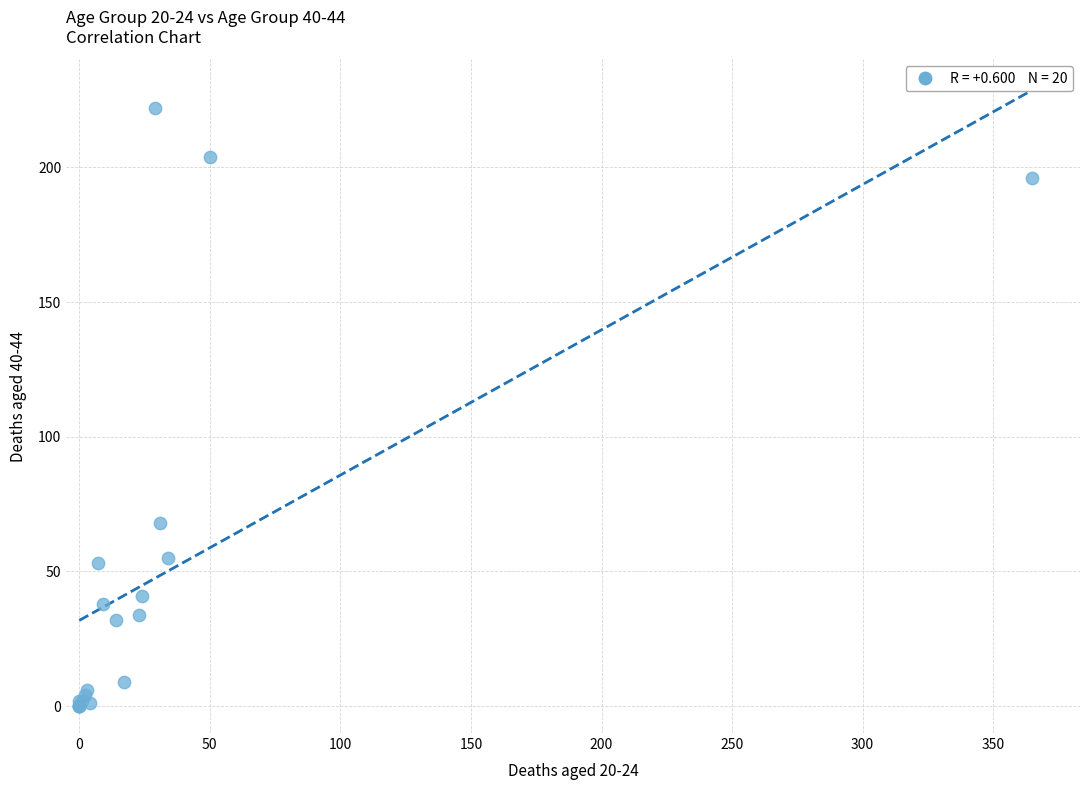

What Y value in the scatter plot is closest to 111?

68